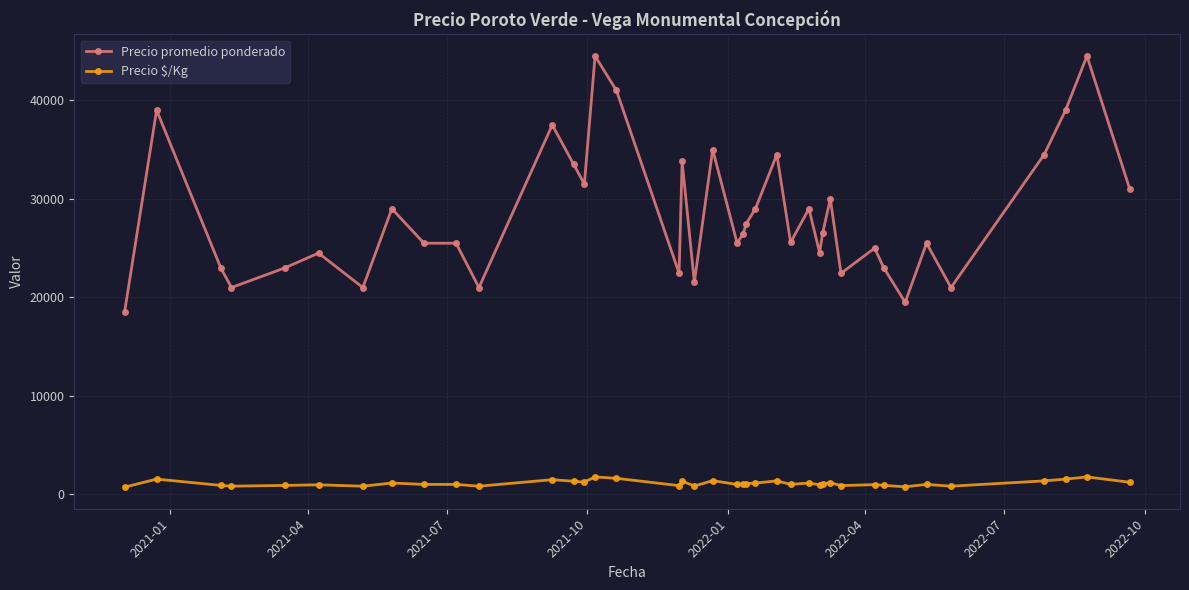

How many data points in Precio $/Kg are less than 1059?

20